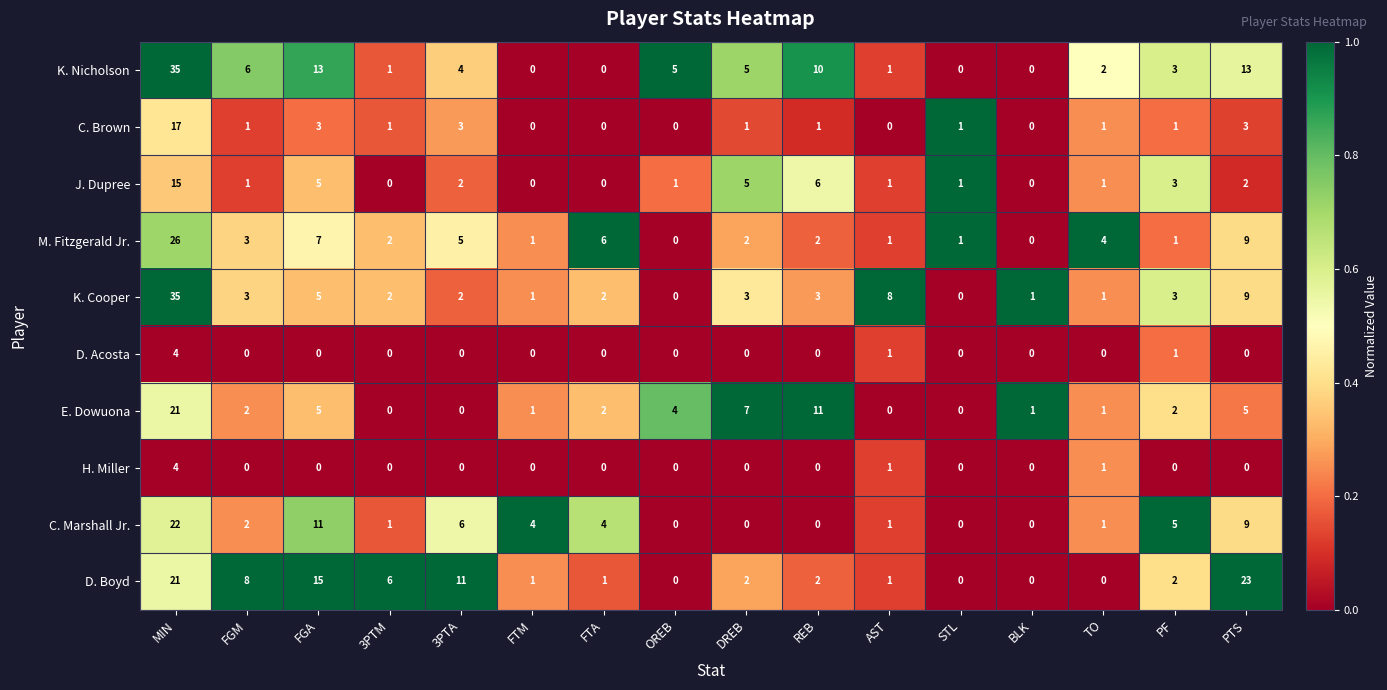

Where does the E. Dowuona series first go above 2?

MIN